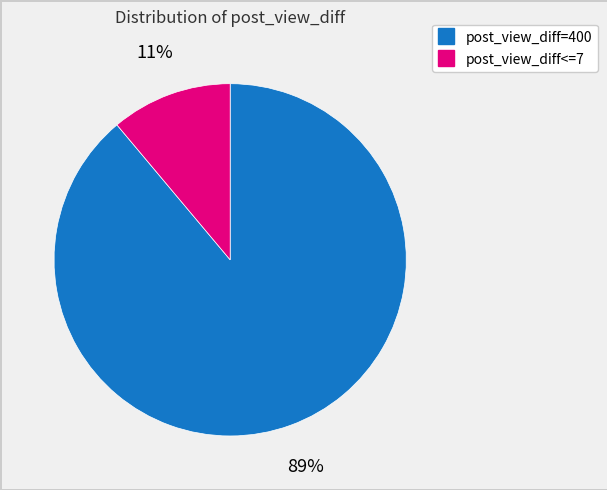

Is there any slice that represents more than half of the pie?

Yes